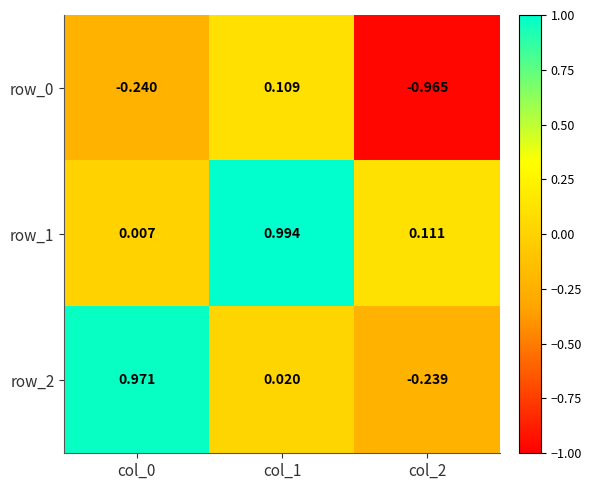

What is the difference between the row_0 values at col_1 and col_2?

1.1